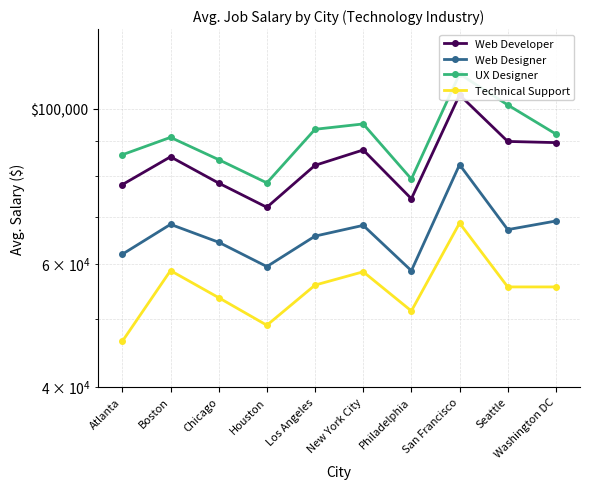

What are all the series names shown in the legend?

Web Developer, Web Designer, UX Designer, Technical Support